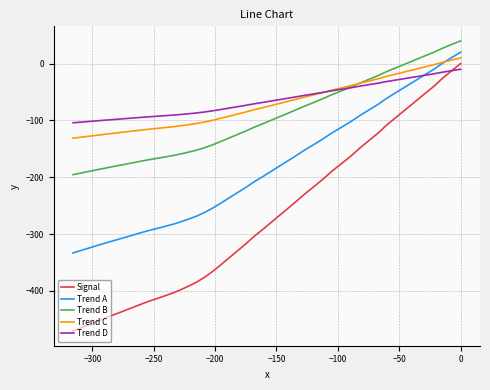

Does the chart display data point markers on the line(s)?

No